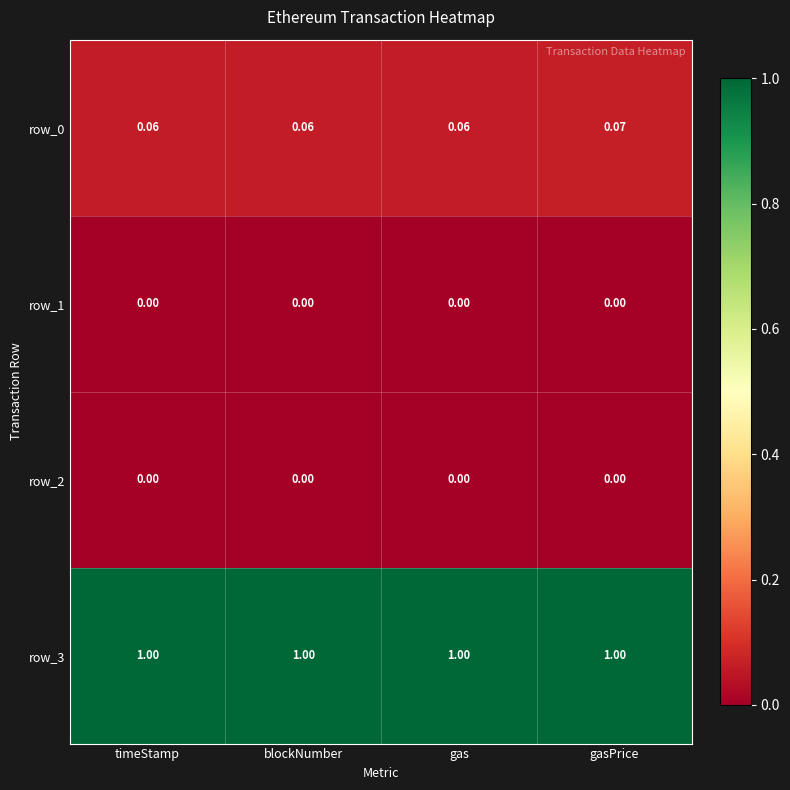

At which category is the sum across all series the highest?

gasPrice